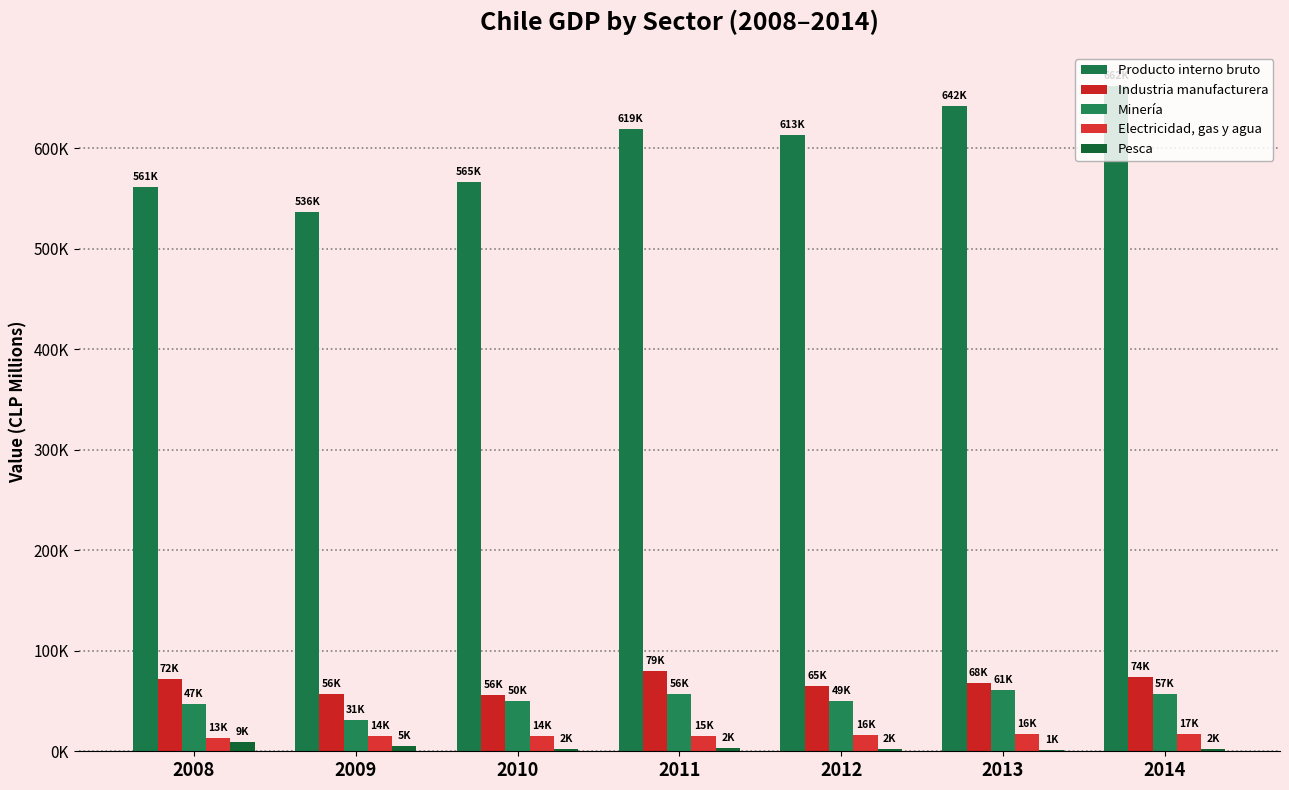

Reading left to right, what are all the values shown in this chart?

Producto interno bruto: 561886	536987	565961	619433	613121	642384	662109
Industria manufacturera: 72311	56899	56020	79673	65415	68127	74141
Minería: 47045	31569	50341	56666	49628	61237	57220
Electricidad, gas y agua: 13101	14789	14929	15428	16337	16761	17439
Pesca: 9018	5272	2537	2768	2294	1619	2094